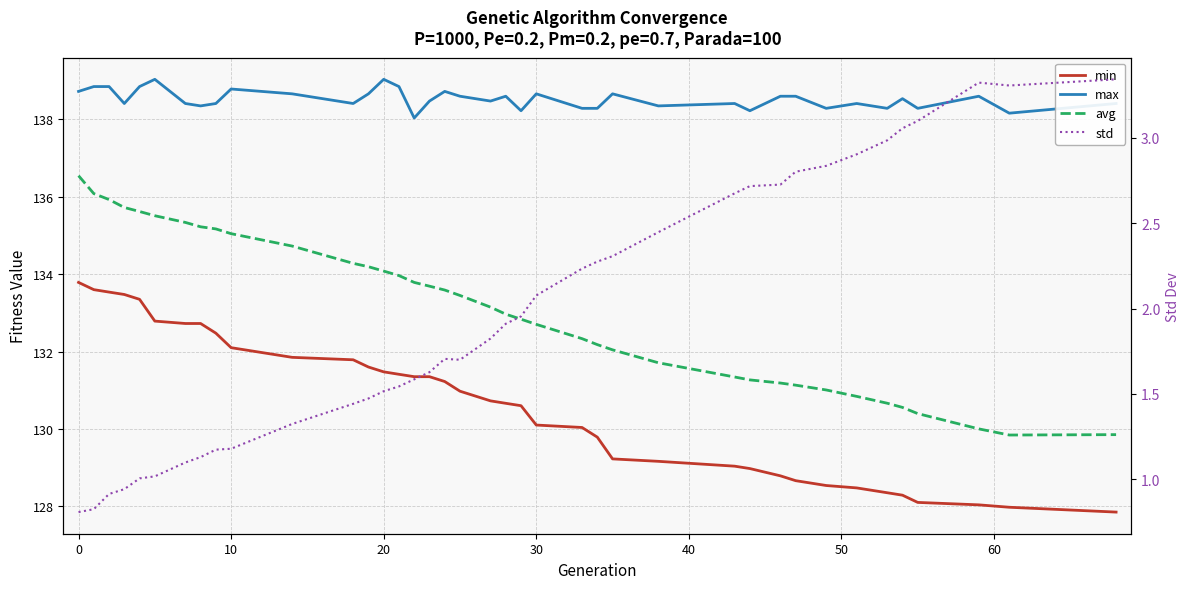

What is the lowest value of the min series?

127.8